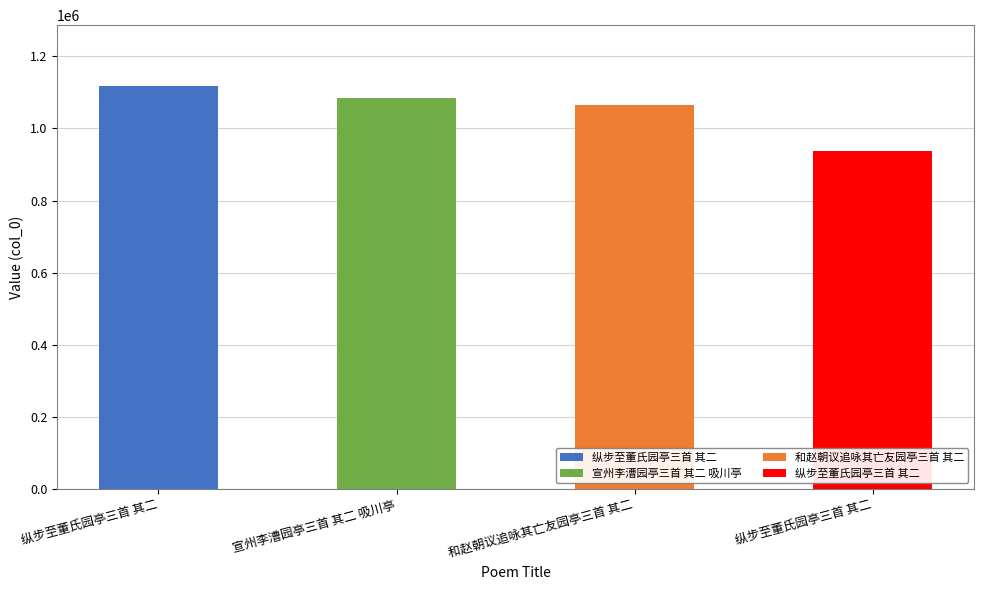

What is the difference between the maximum and minimum values?

181084